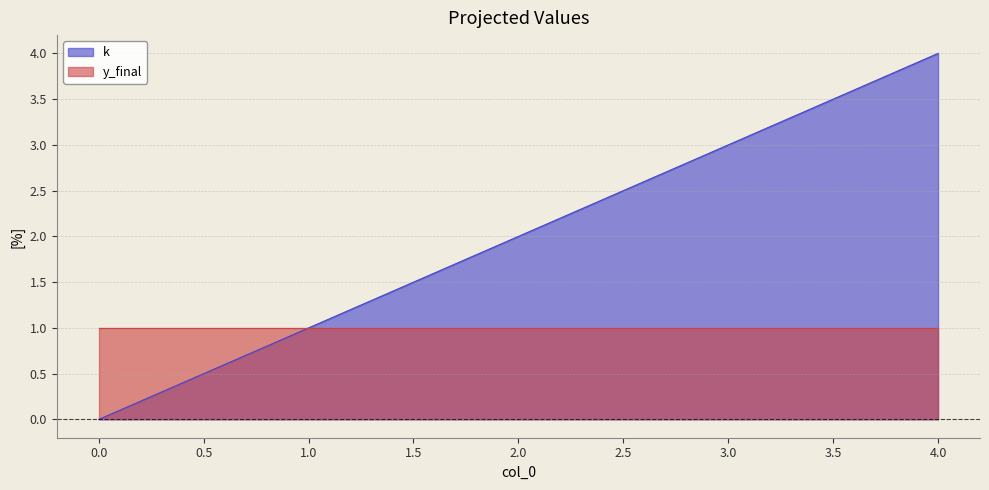

The value at 1 is 1. True or false?

True